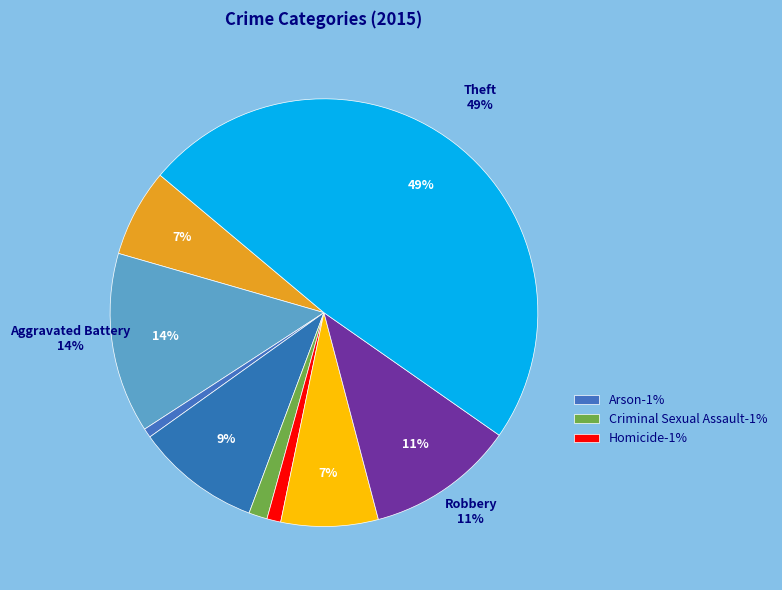

Does any single category account for the majority?

No